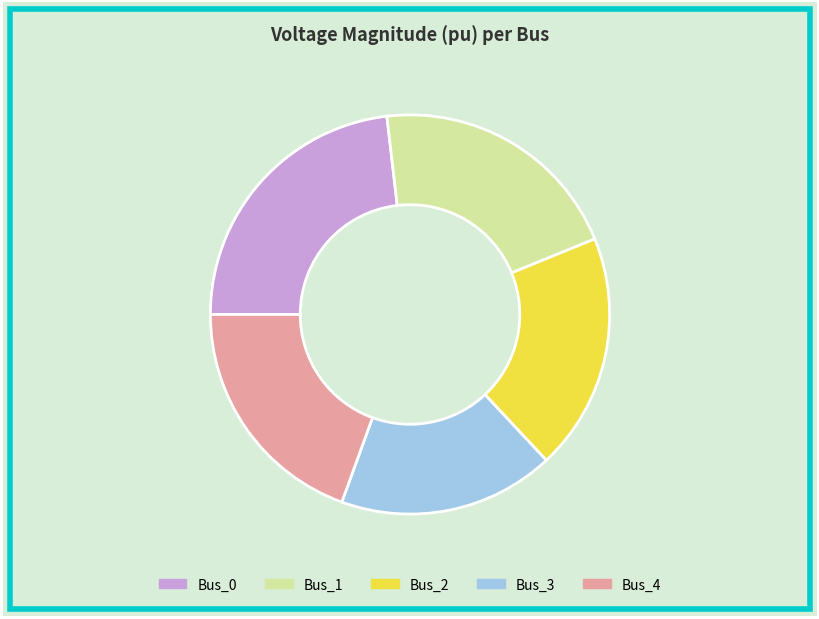

What is the smallest slice in the pie chart?

Bus_3